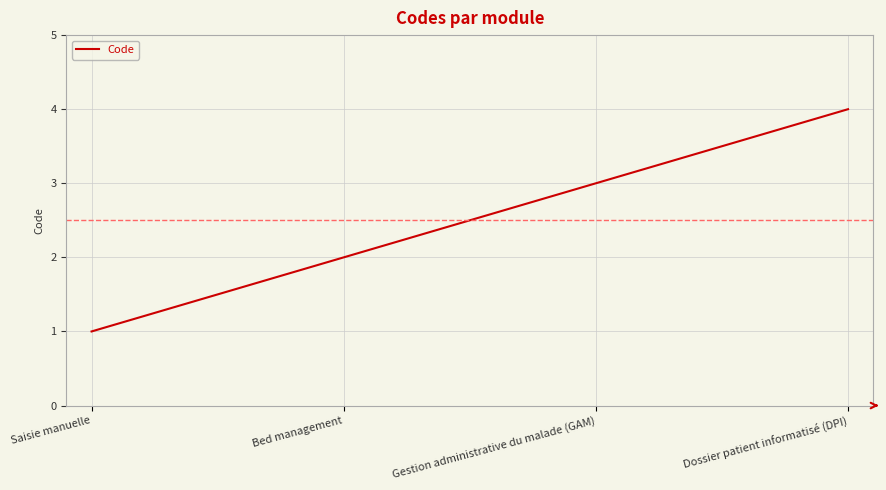

What is the maximum value shown in the chart?

4